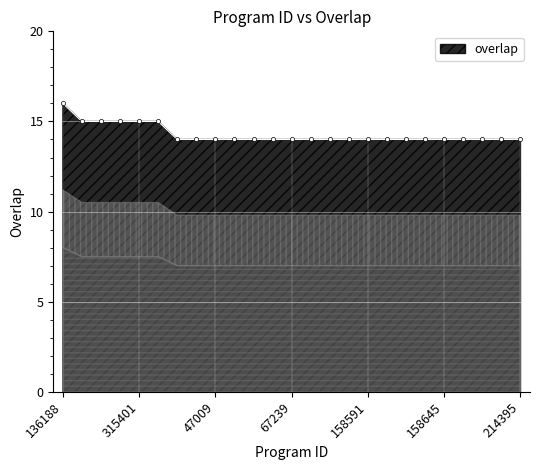

What is the average value?

14